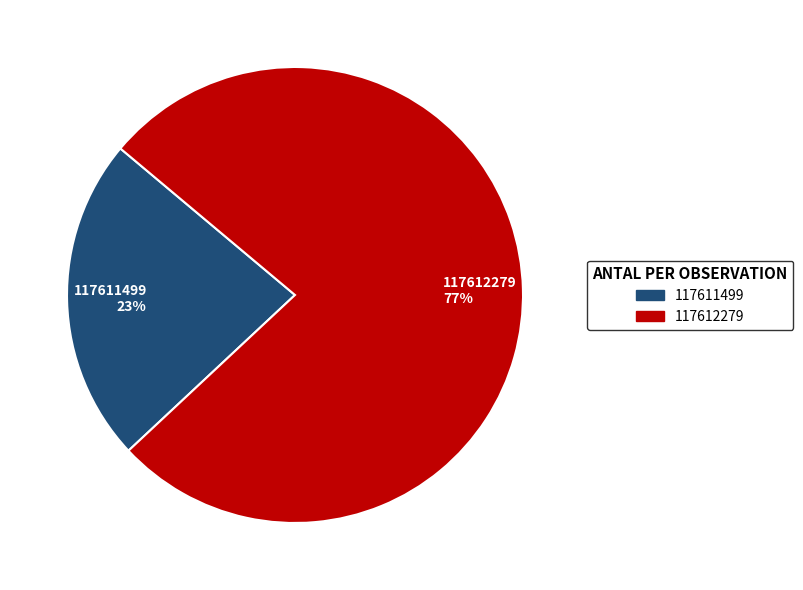

To the nearest percent, what is the combined percentage of 117612279 and 117611499?

100%